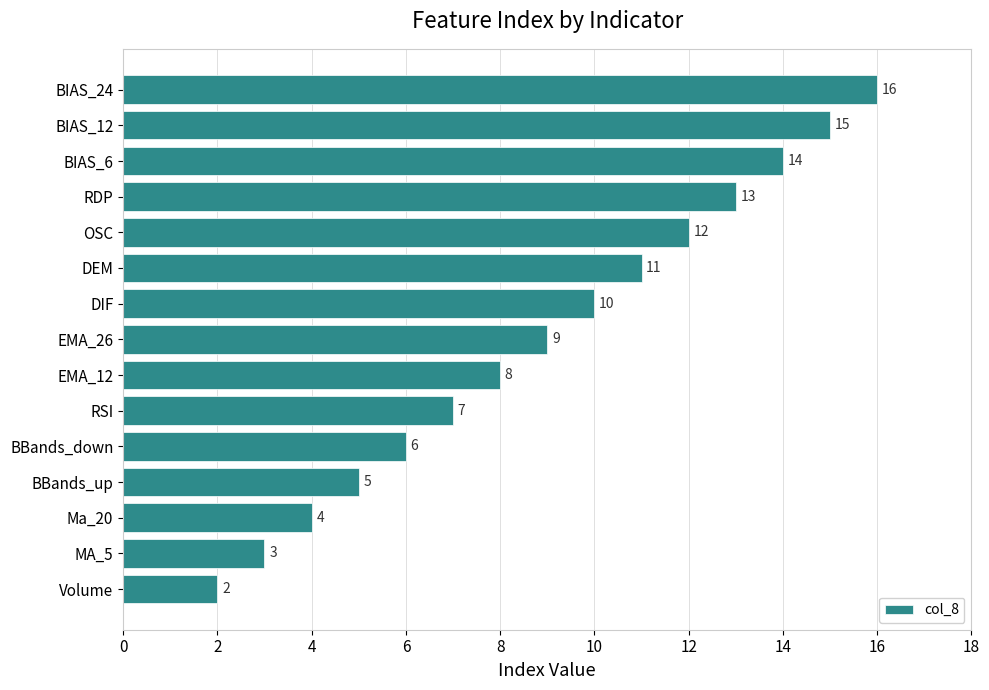

Read the value at OSC.

12